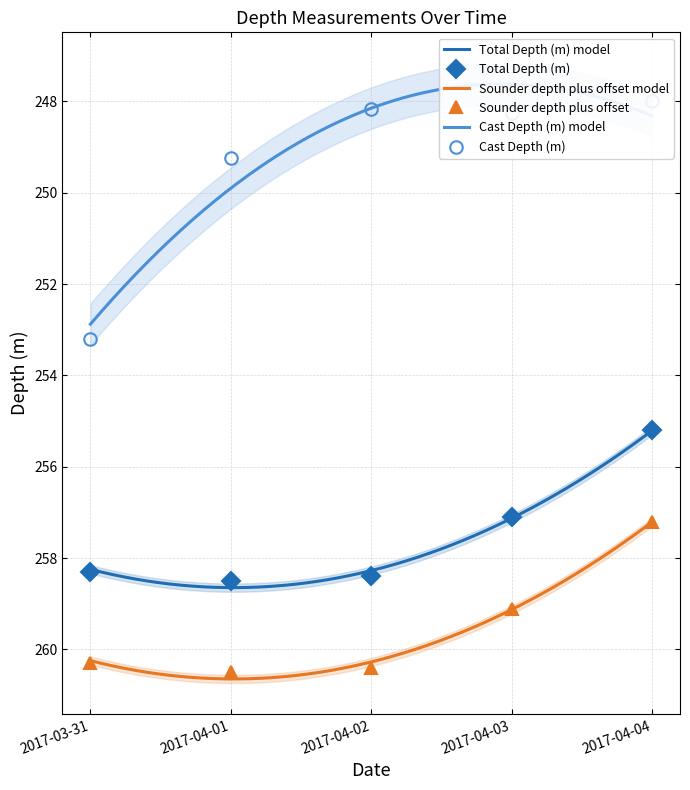

What is the lowest value of the Sounder depth plus offset model series?

257.2